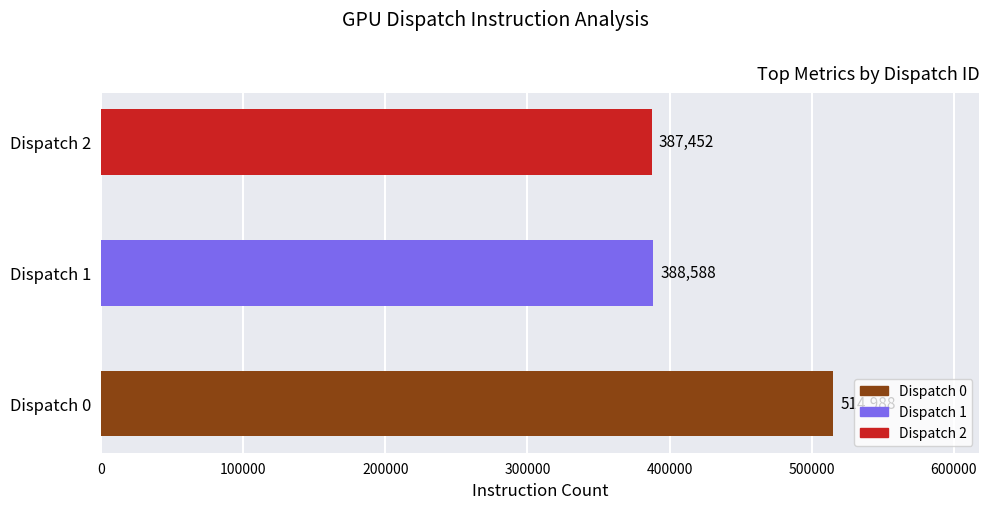

Reading bottom to top, what are all the values shown in this chart?

Dispatch 0=514988	Dispatch 1=388588	Dispatch 2=387452